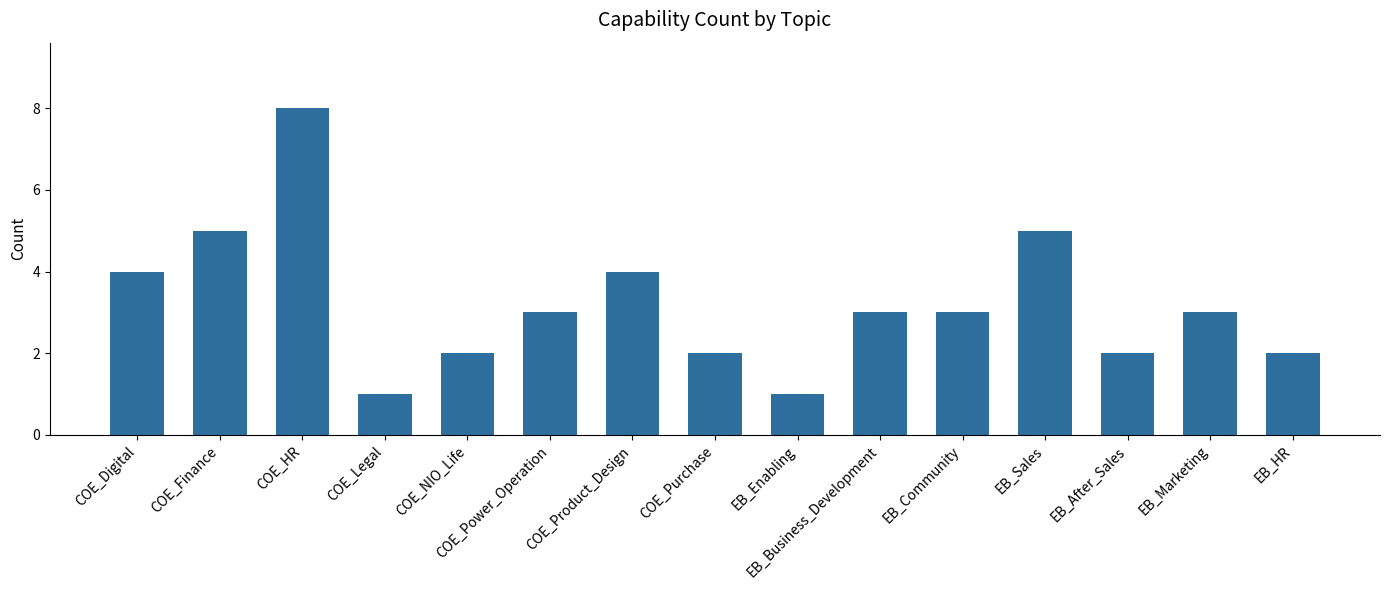

What is the smallest value displayed?

1